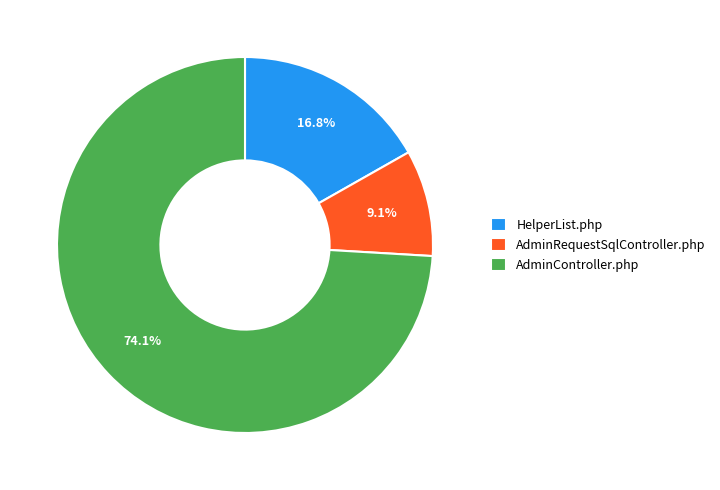

To the nearest percent, what percentage of the pie is AdminRequestSqlController.php?

9%